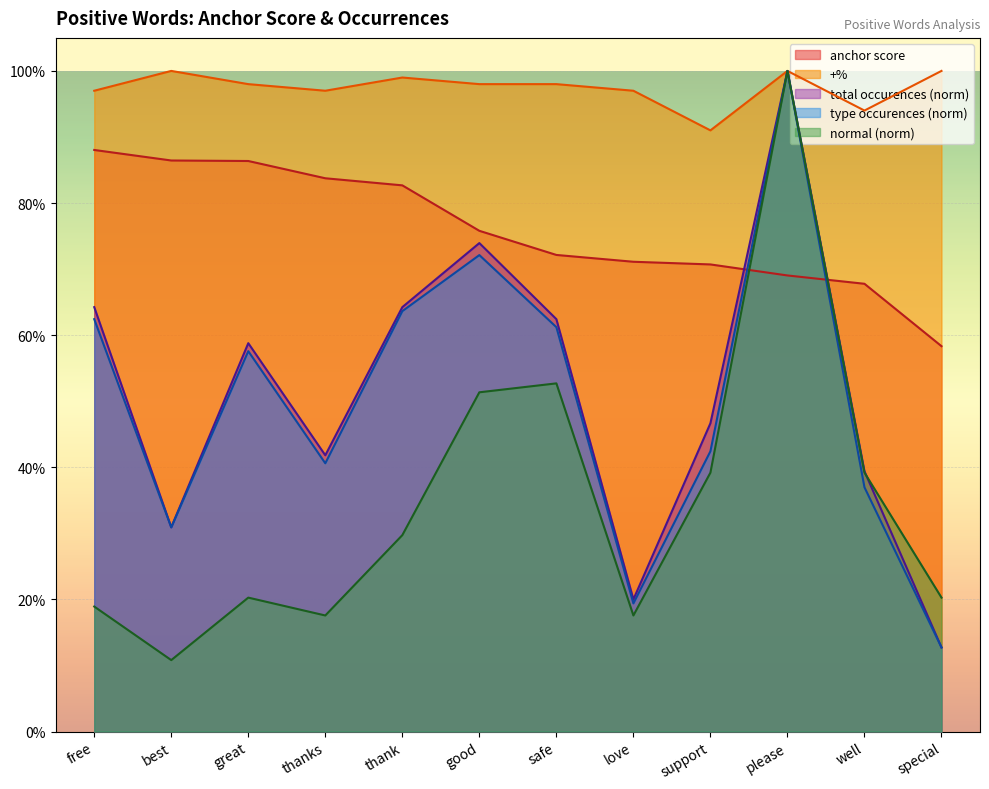

Read the +% value at thanks.

1.0